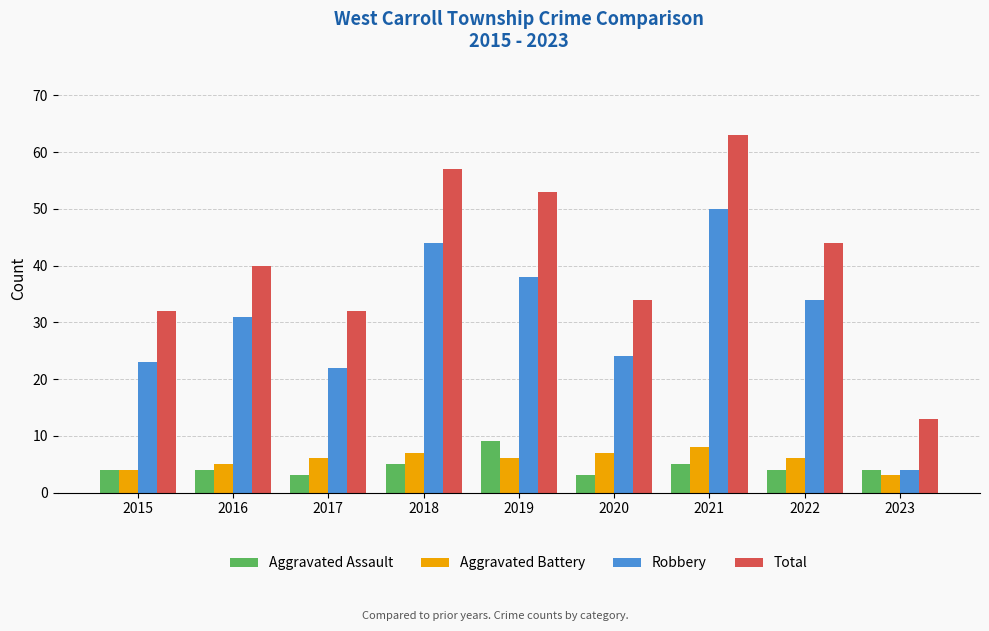

Which series has the largest total across all categories?

Total